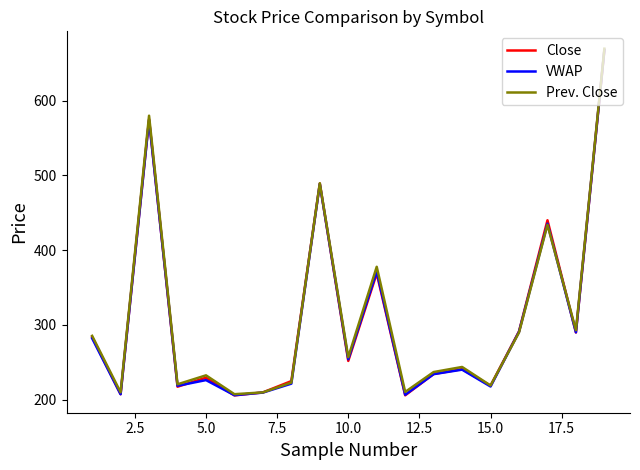

What is the minimum value for VWAP?

206.2